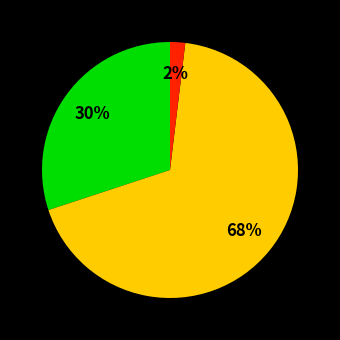

Is there a majority slice in this chart?

Yes